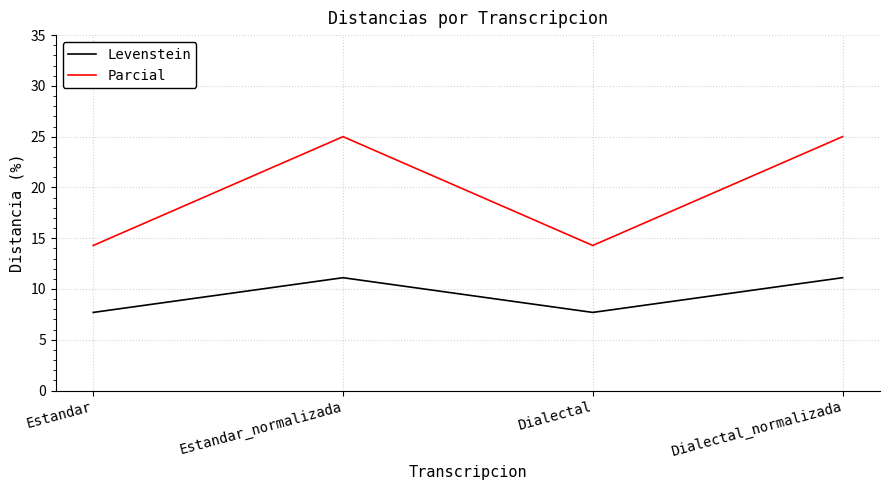

The value of Levenstein at Dialectal is 7.7. True or false?

True